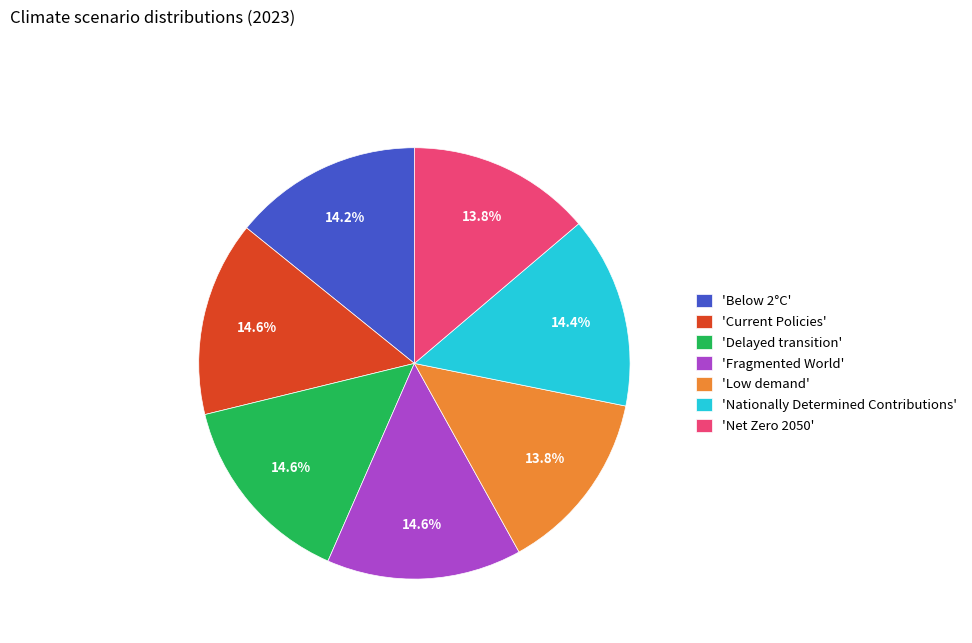

What is the total percentage of 'Below 2°C' and 'Low demand'?

28.0%